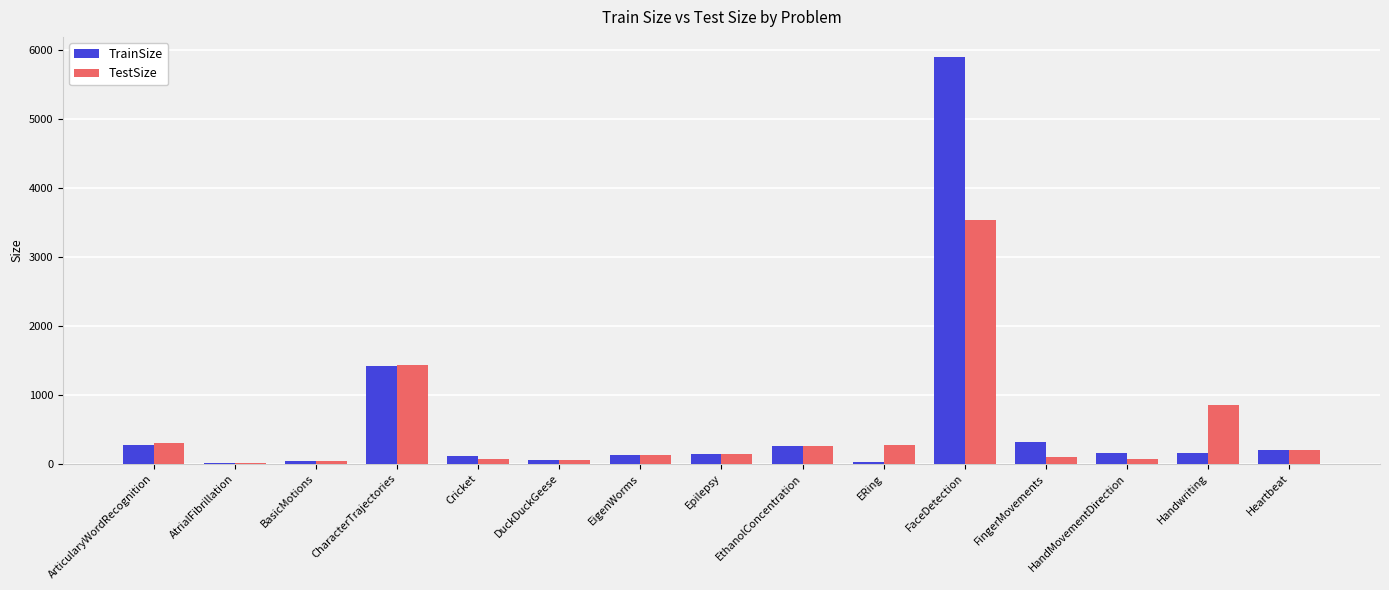

True or false: TrainSize has a value of 316 at FingerMovements.

True